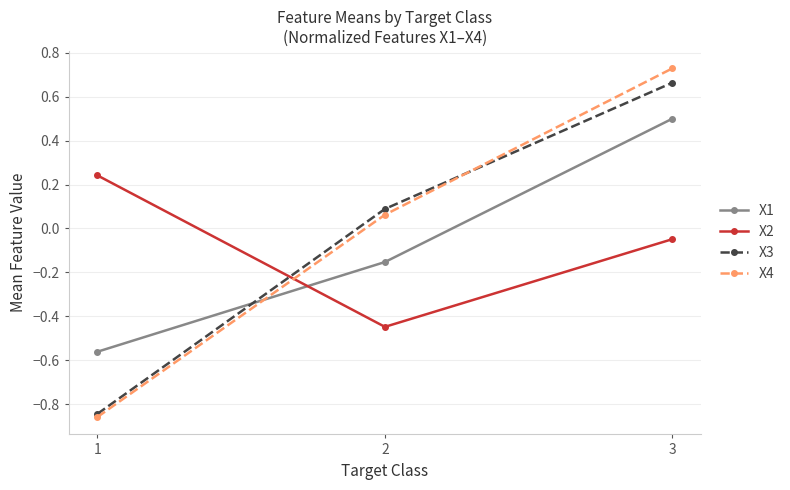

What is the difference between the second highest and minimum values in the X1 series?

0.4